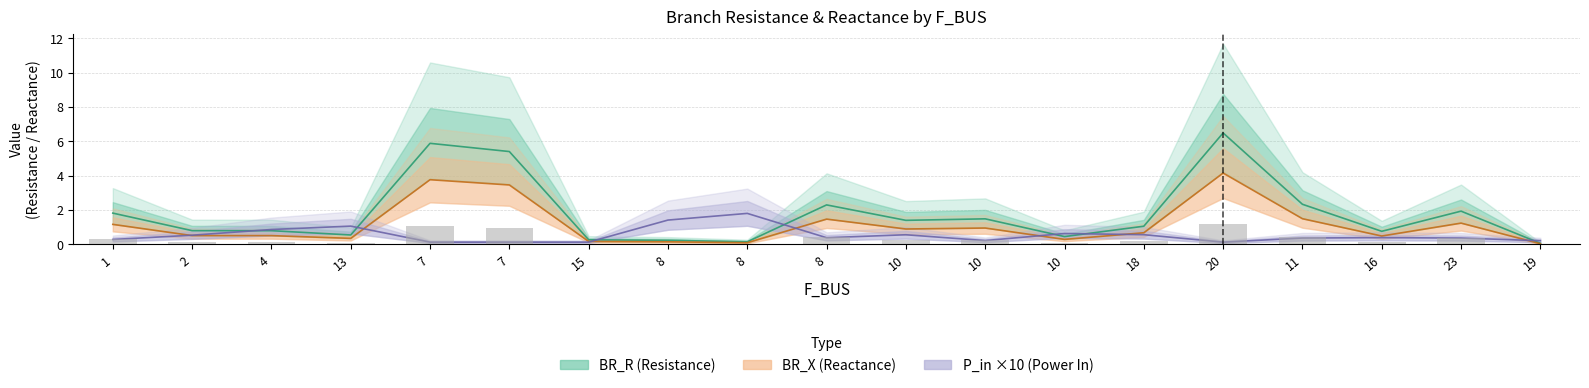

What is the highest value of the BR_X series?

4.2